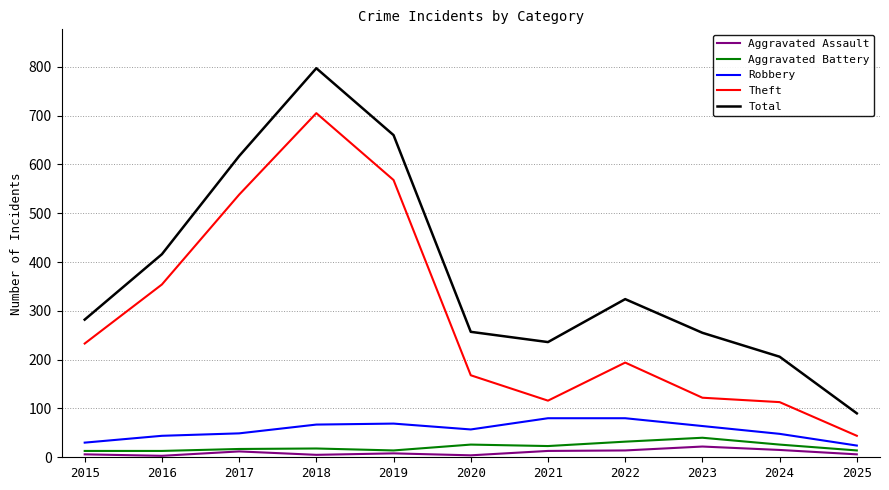

What is the total value across all series at 2019?

1319